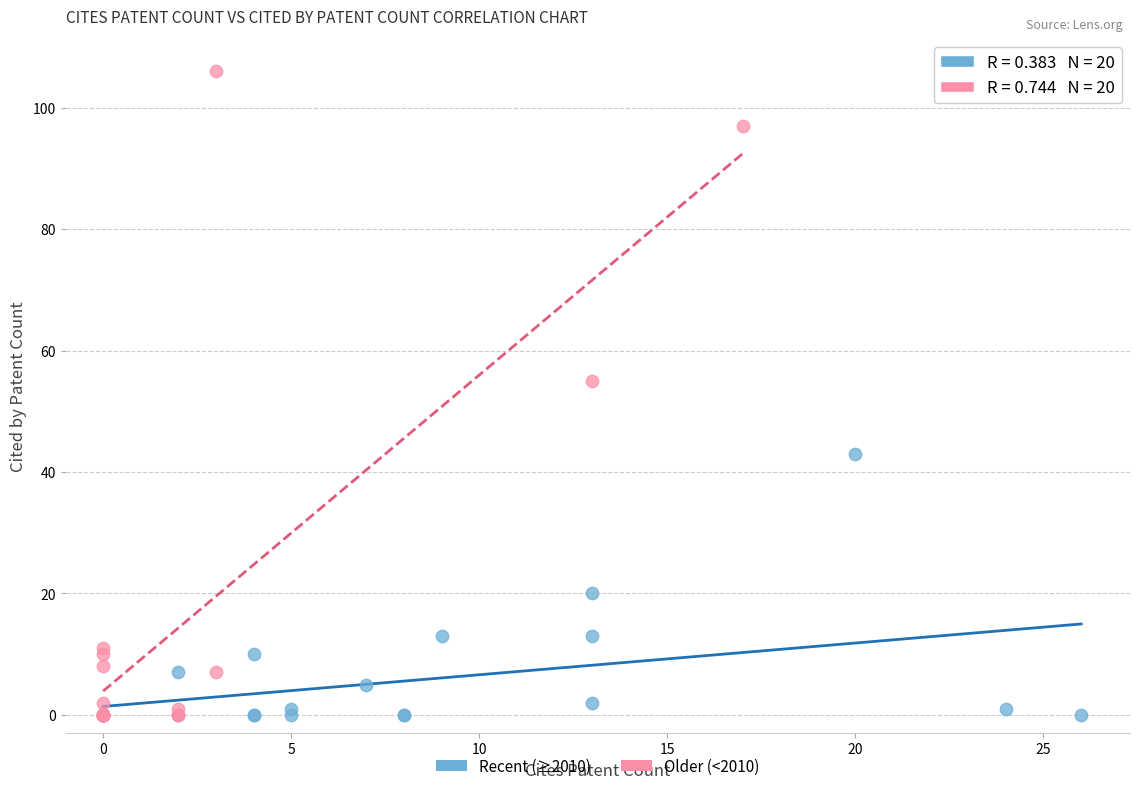

Which series has the widest spread of Y values?

Older (<2010)